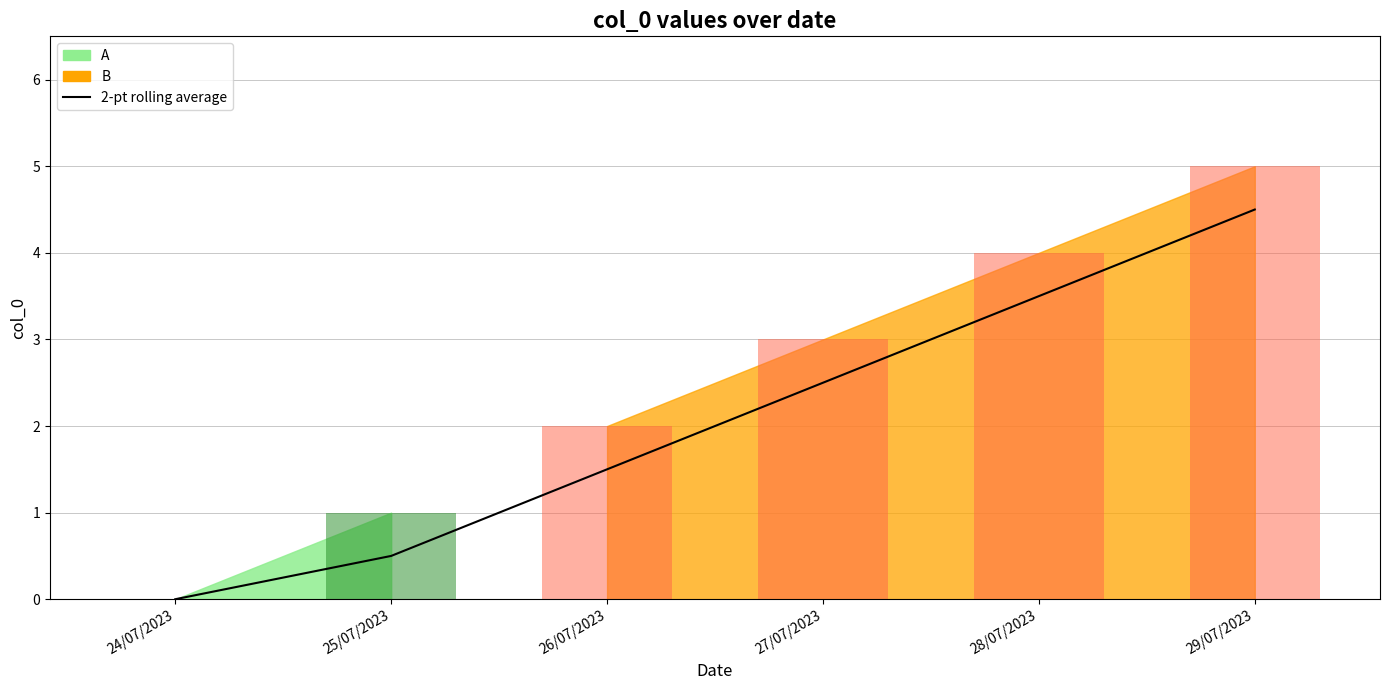

What is the approximate value at 26/07/2023?

1.5